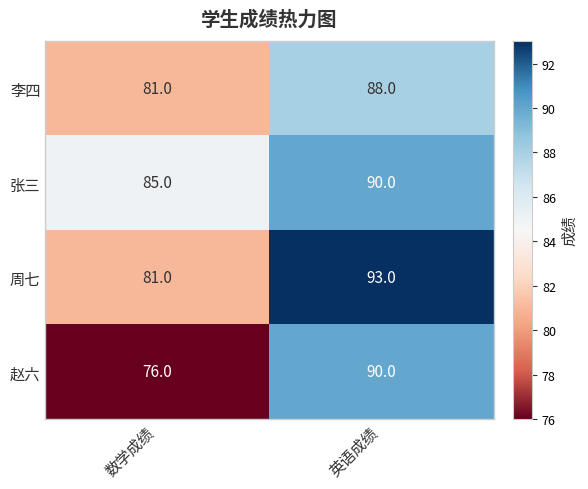

What is the difference between the maximum and minimum values in the 李四 series?

7